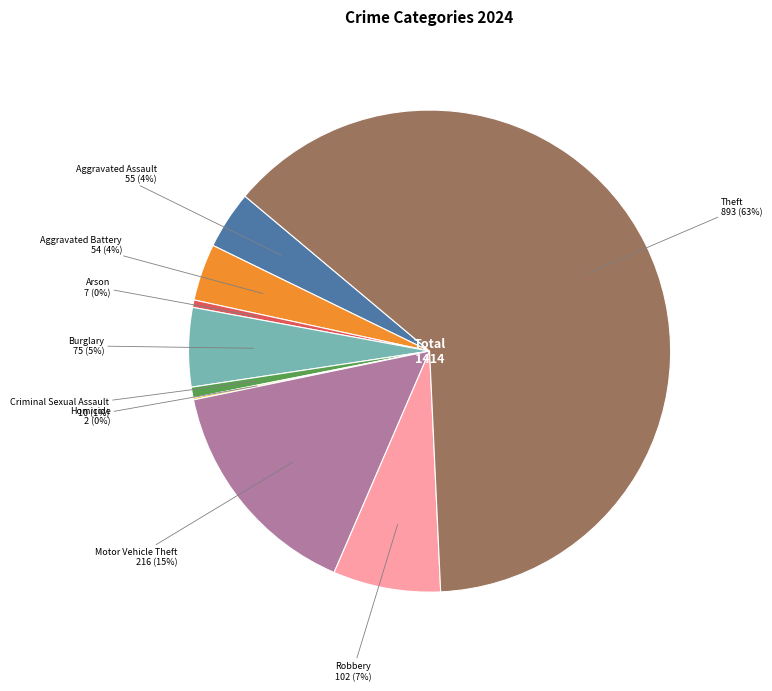

To the nearest percent, what is the average slice percentage?

11%